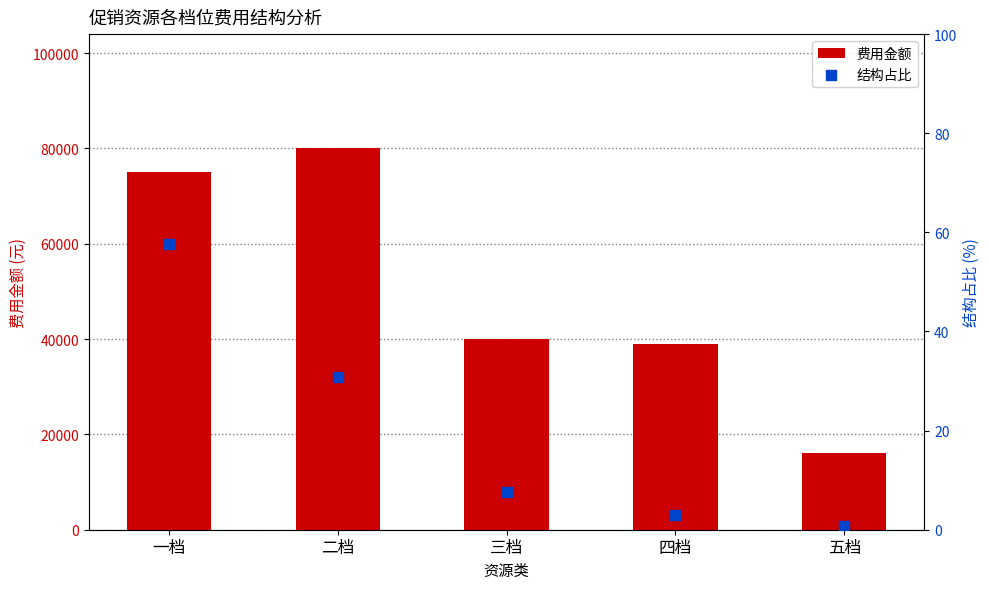

Is the value of 费用金额 at 二档 greater than the value of 结构占比 at 四档?

Yes